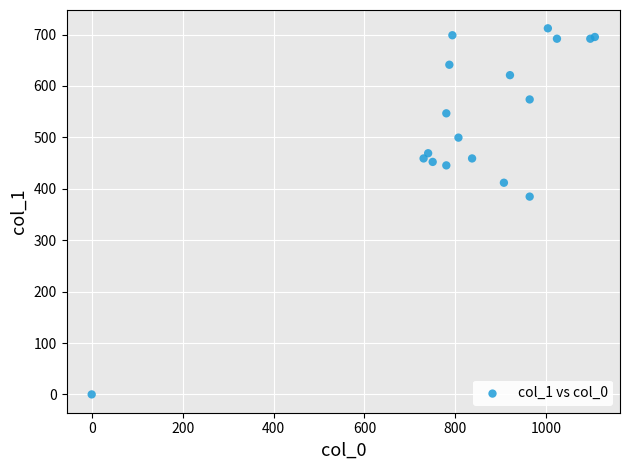

What Y value in the scatter plot is closest to 356?

384.8